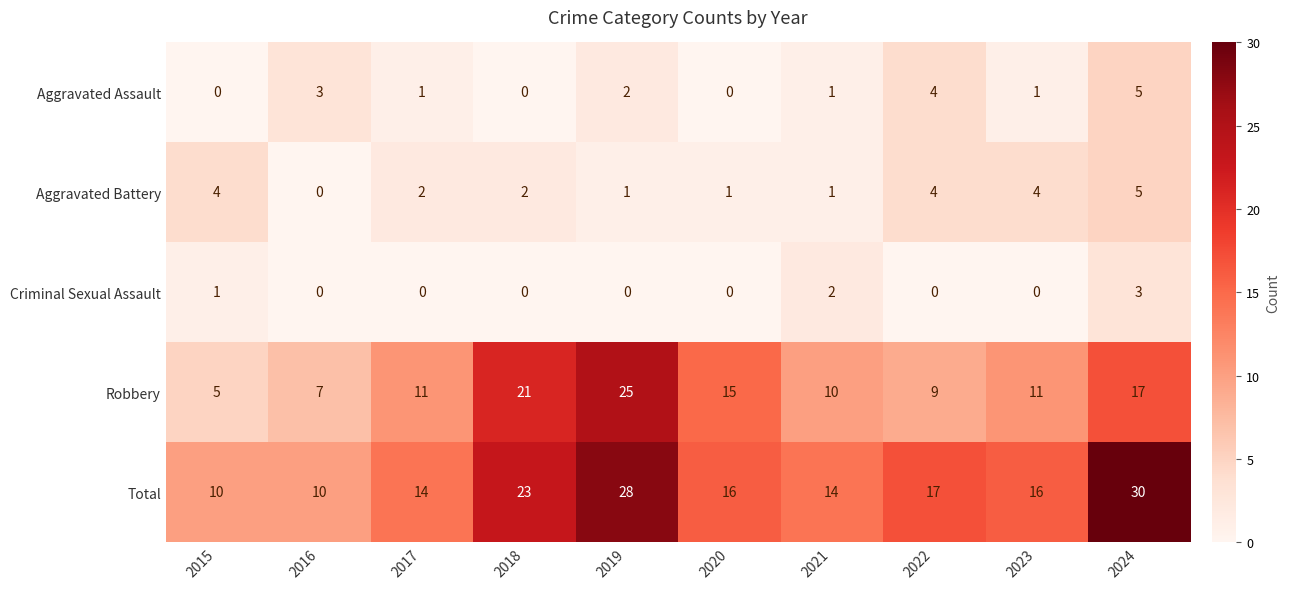

How many data points does each series have?

10